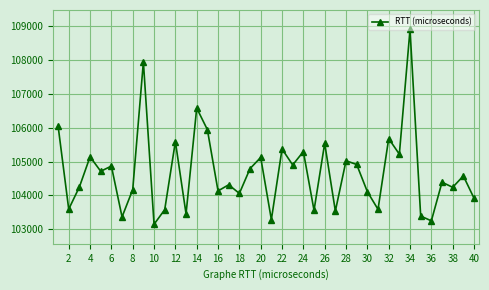

How many data points are less than 104576?

20